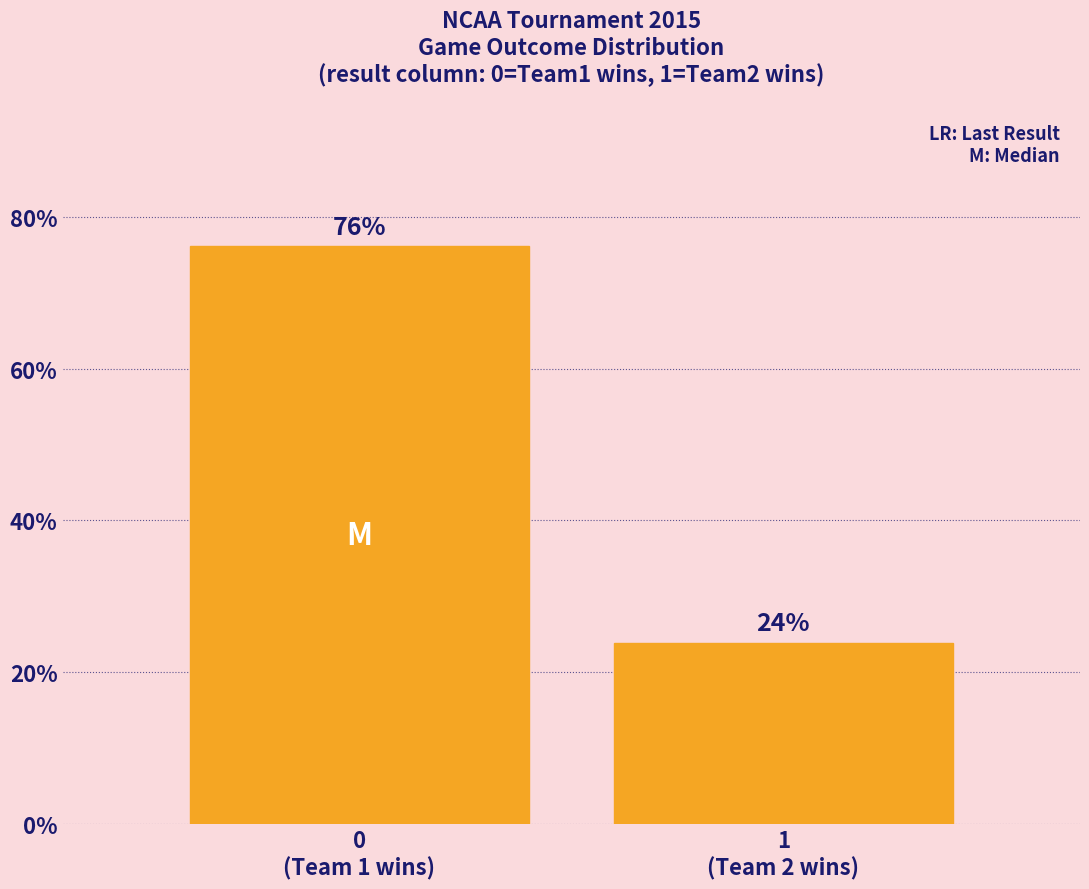

Does the chart contain any negative values?

No